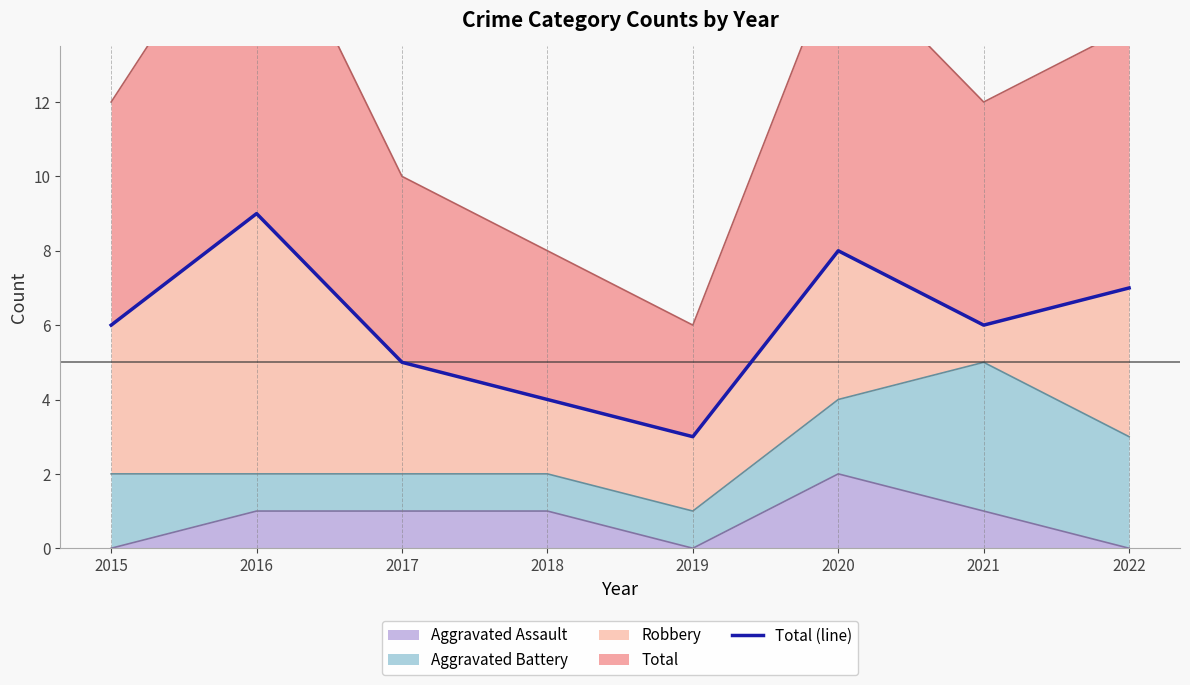

The Aggravated Assault series shows -1 at 2015. True or false?

False